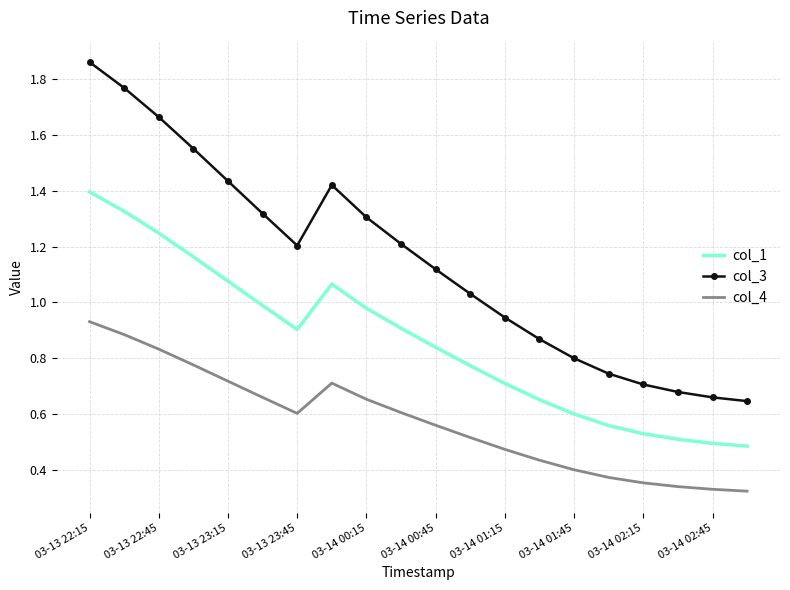

List the series in order of their peak value, highest first.

col_3, col_1, col_4